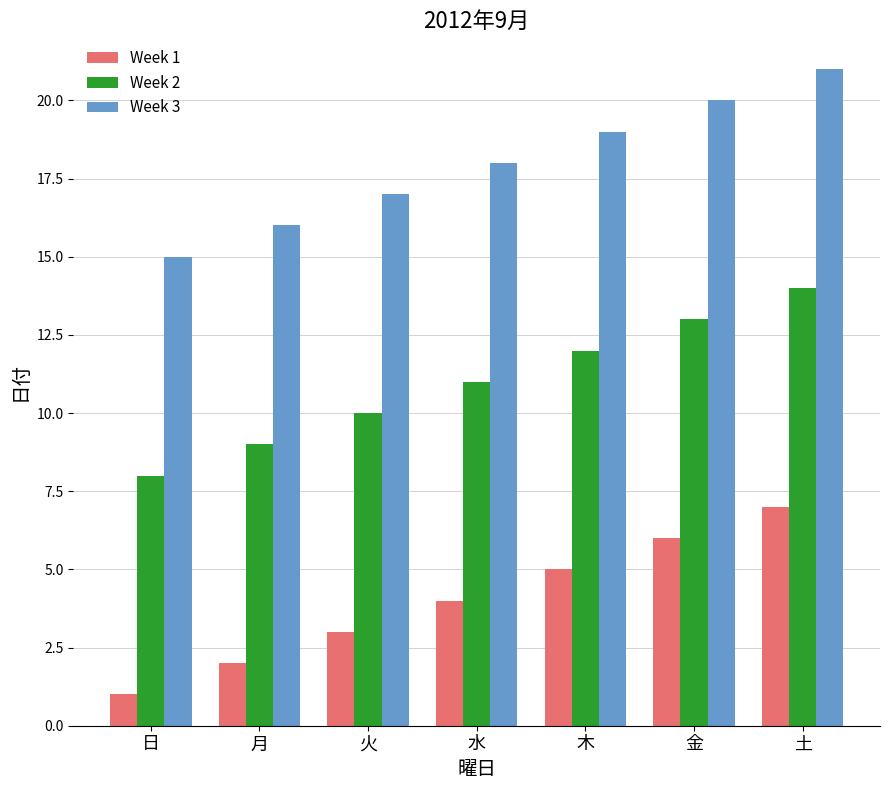

Which series has the largest total across all categories?

Week 3